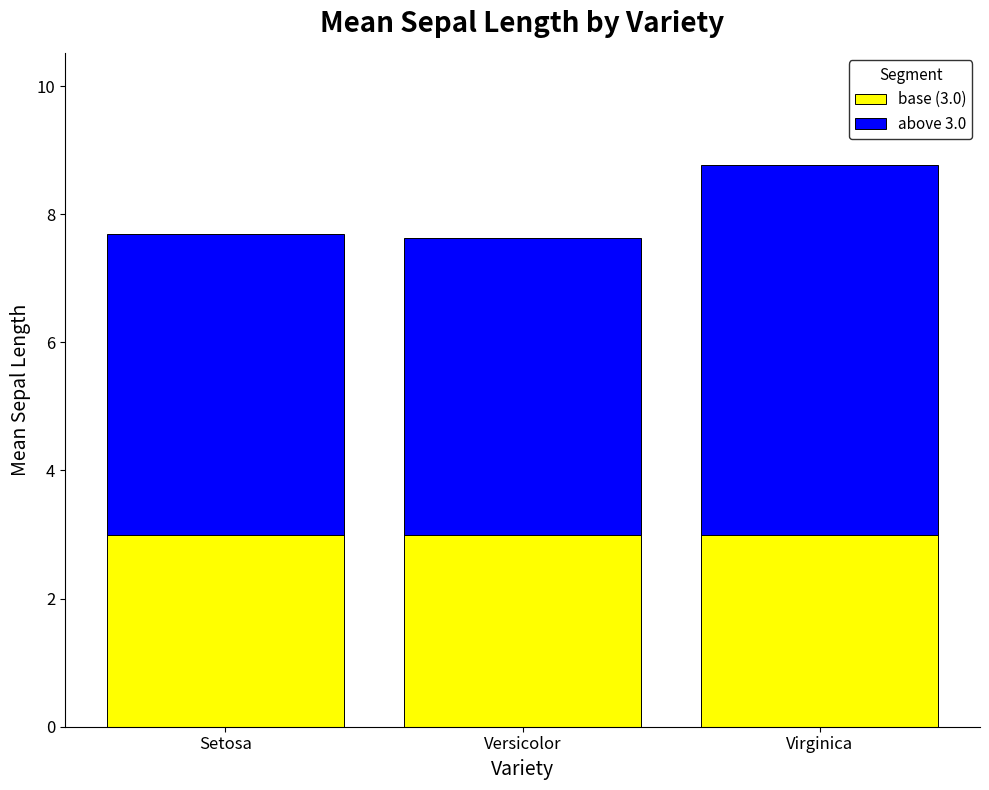

What is the total value across all series at Setosa?

7.7